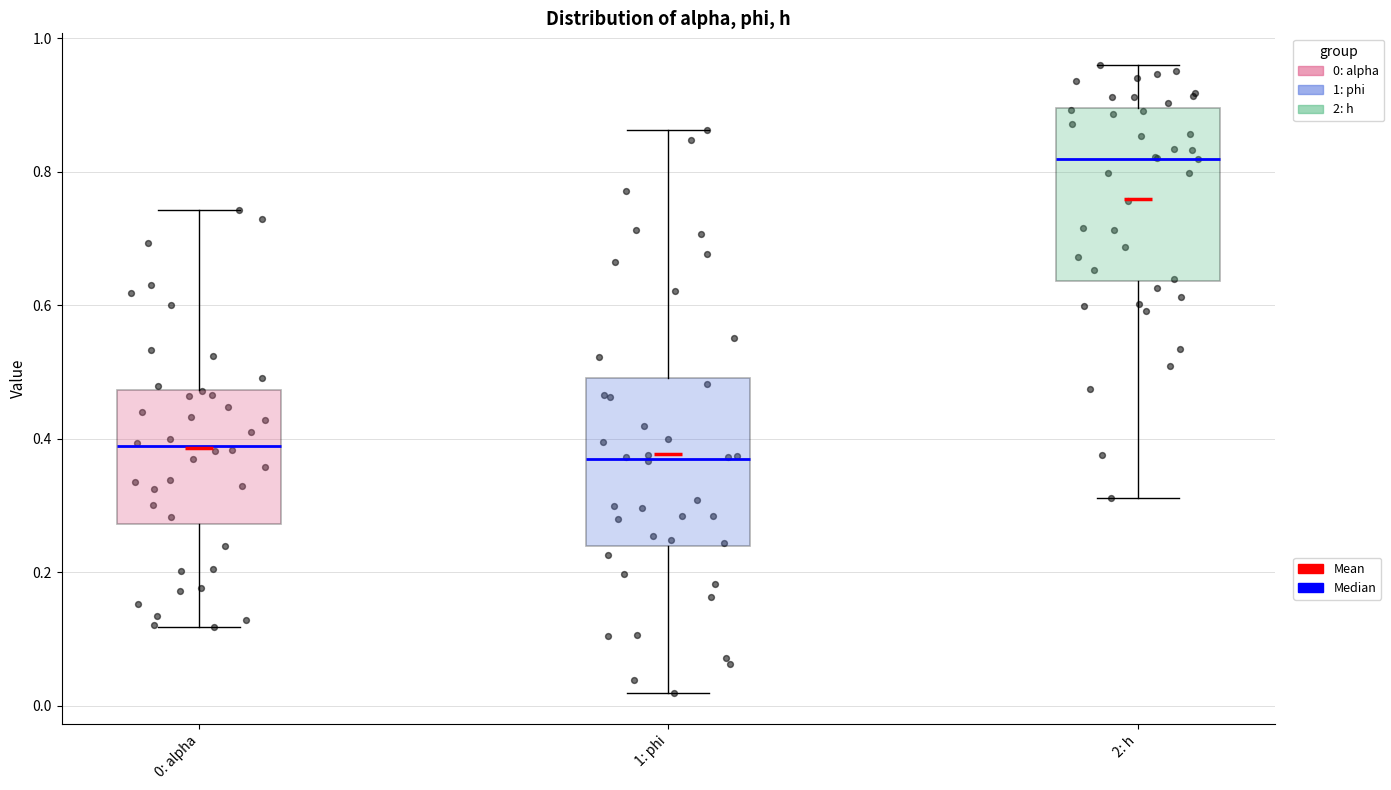

Reading left to right, read every box against the y-axis: the position of its median line, the range the box covers, and the ends of its whiskers. The values are not printed on the chart, so give them approximately, as read against the axis.

0: alpha: median 0.38, box 0.28 to 0.48, whiskers 0.12 to 0.74
1: phi: median 0.36, box 0.24 to 0.50, whiskers 0.02 to 0.86
2: h: median 0.82, box 0.64 to 0.90, whiskers 0.32 to 0.96